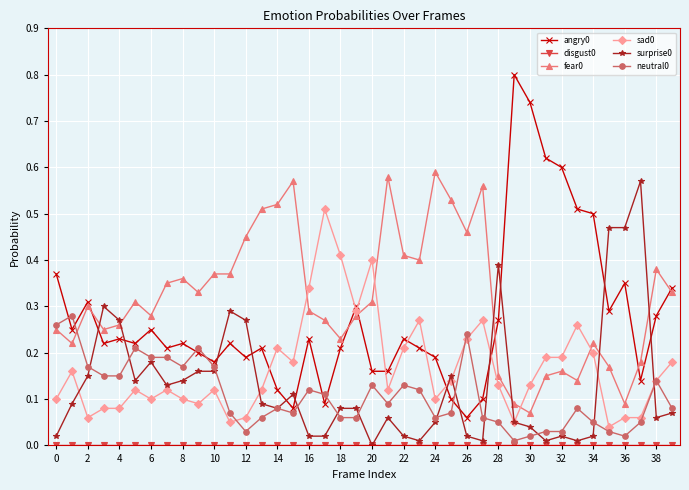

True or false: surprise0 and angry0 intersect in this chart.

True